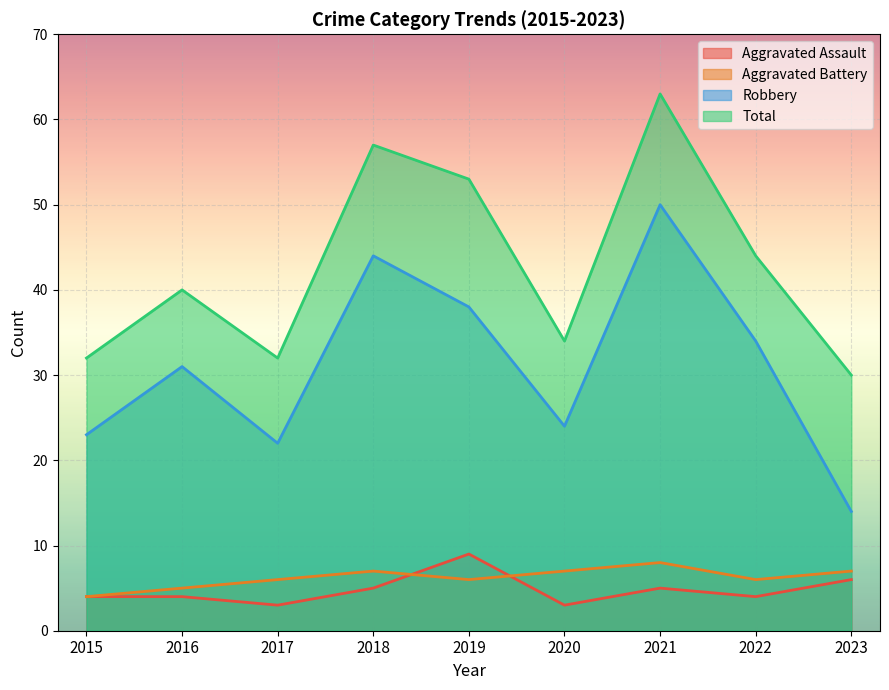

How many times do Aggravated Battery and Aggravated Assault cross each other?

2